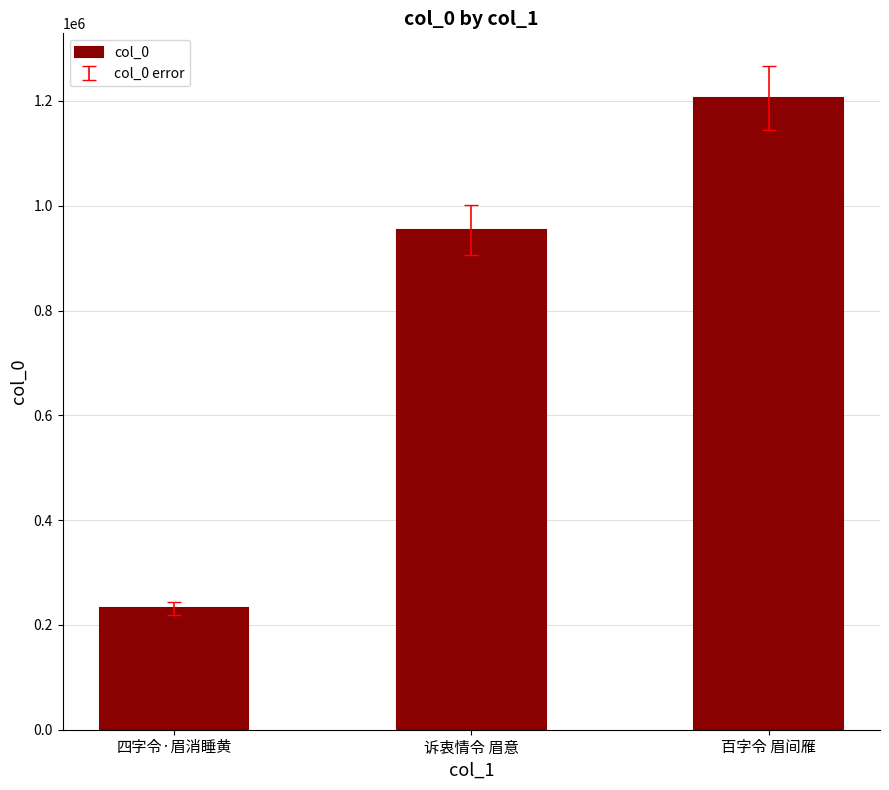

Count the number of data series in this chart.

1